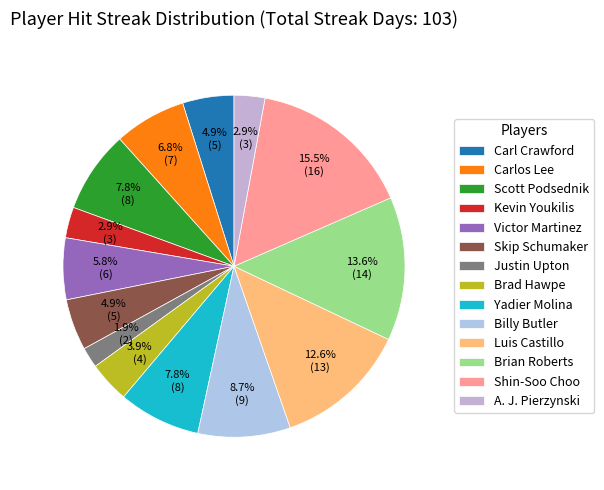

To the nearest percent, what is the difference between the largest and smallest slice percentages?

14%